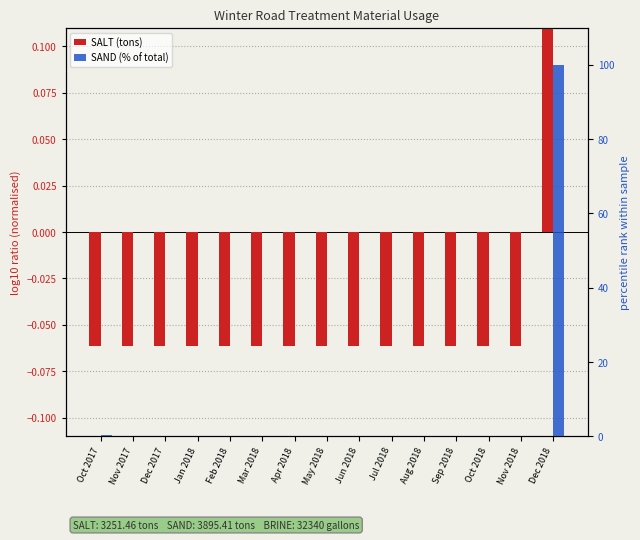

Reading left to right, transcribe all the data shown in this chart.

SALT (tons): Oct 2017=-0.1	Nov 2017=-0.1	Dec 2017=-0.1	Jan 2018=-0.1	Feb 2018=-0.1	Mar 2018=-0.1	Apr 2018=-0.1	May 2018=-0.1	Jun 2018=-0.1	Jul 2018=-0.1	Aug 2018=-0.1	Sep 2018=-0.1	Oct 2018=-0.1	Nov 2018=-0.1	Dec 2018=0.8
SAND (% of total): Oct 2017=0.3	Nov 2017=0.0	Dec 2017=0.0	Jan 2018=0.0	Feb 2018=0.0	Mar 2018=0.0	Apr 2018=0.0	May 2018=0.0	Jun 2018=0.0	Jul 2018=0.0	Aug 2018=0.0	Sep 2018=0.0	Oct 2018=0.0	Nov 2018=0.0	Dec 2018=100.0